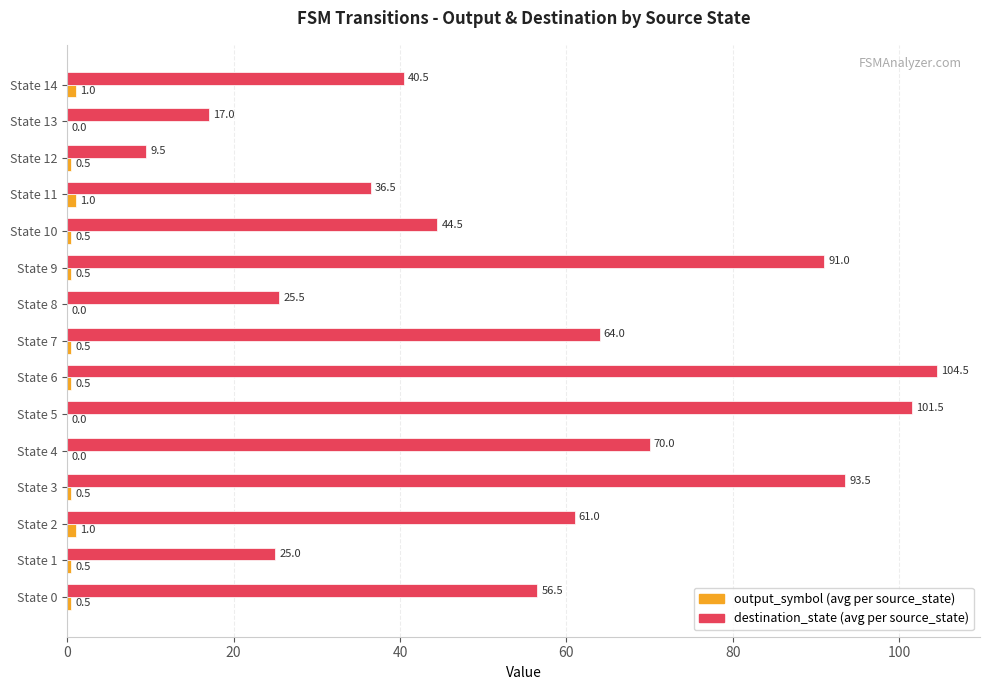

What is the total value across all series at State 5?

101.5